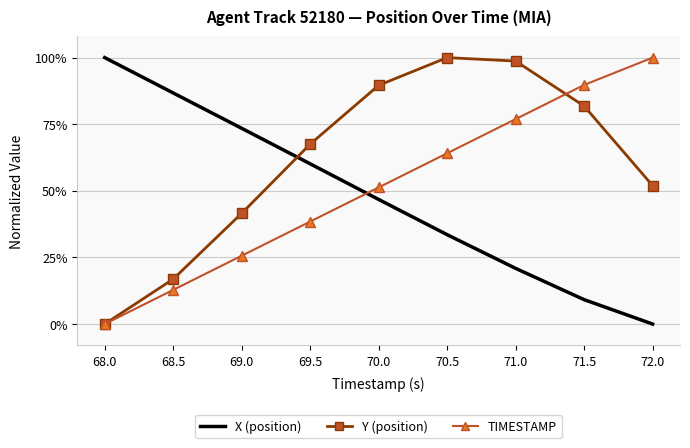

What is the total value across all series at 70.0?

187.7